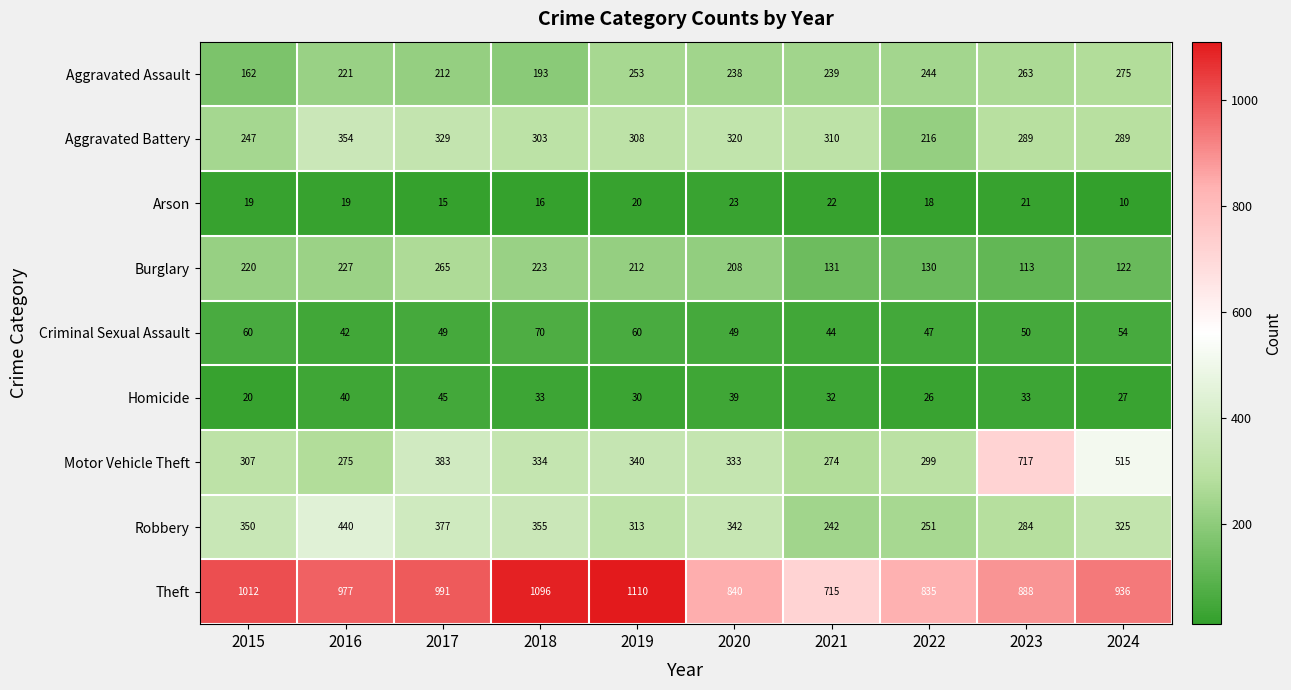

Which label corresponds to the largest value in the chart?

2019